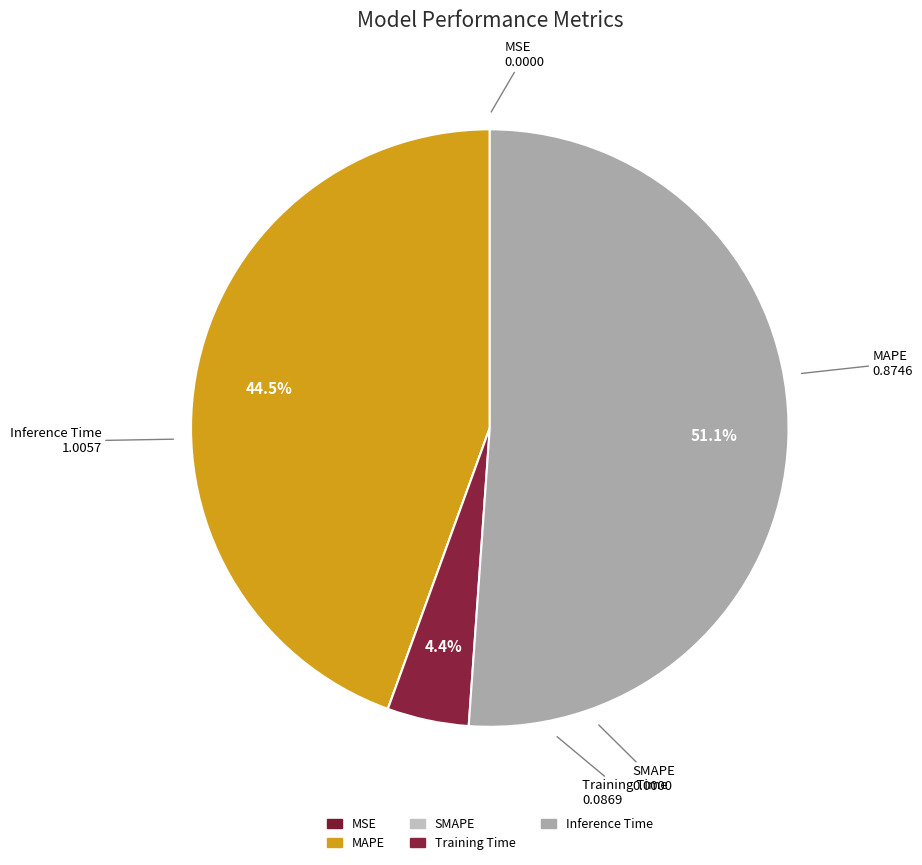

Rank the categories by value from lowest to highest.

SMAPE, MSE, Training Time, MAPE, Inference Time